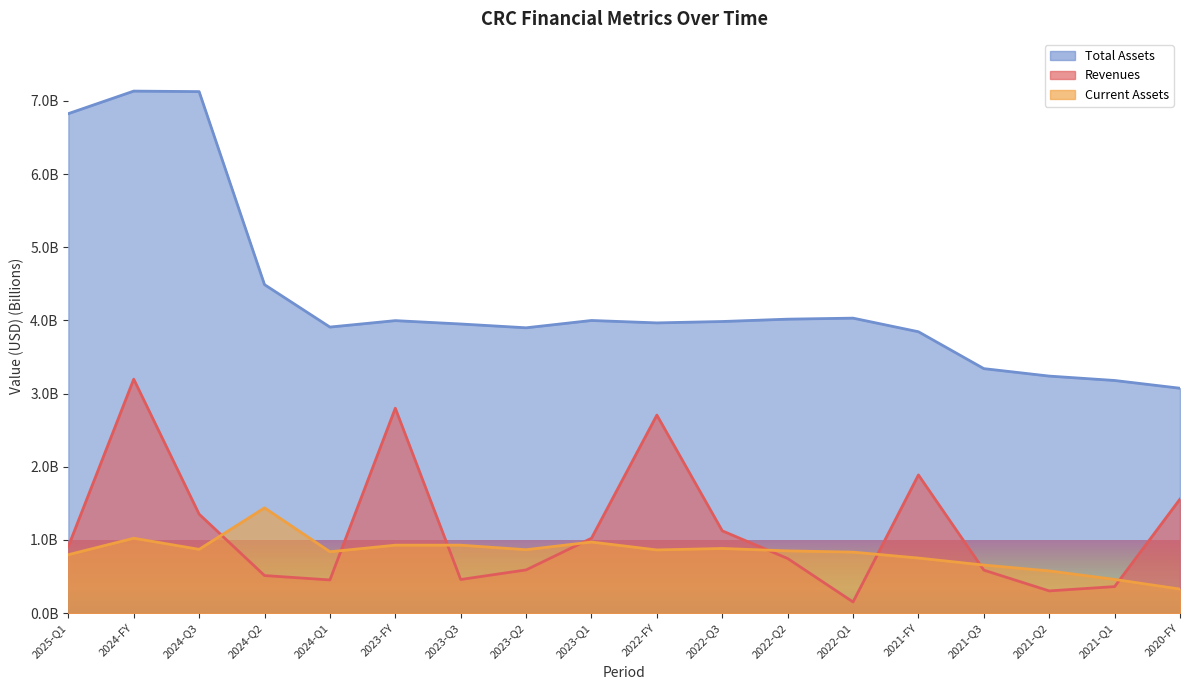

What is the value of the assets point at the 3rd from the left?

7.1